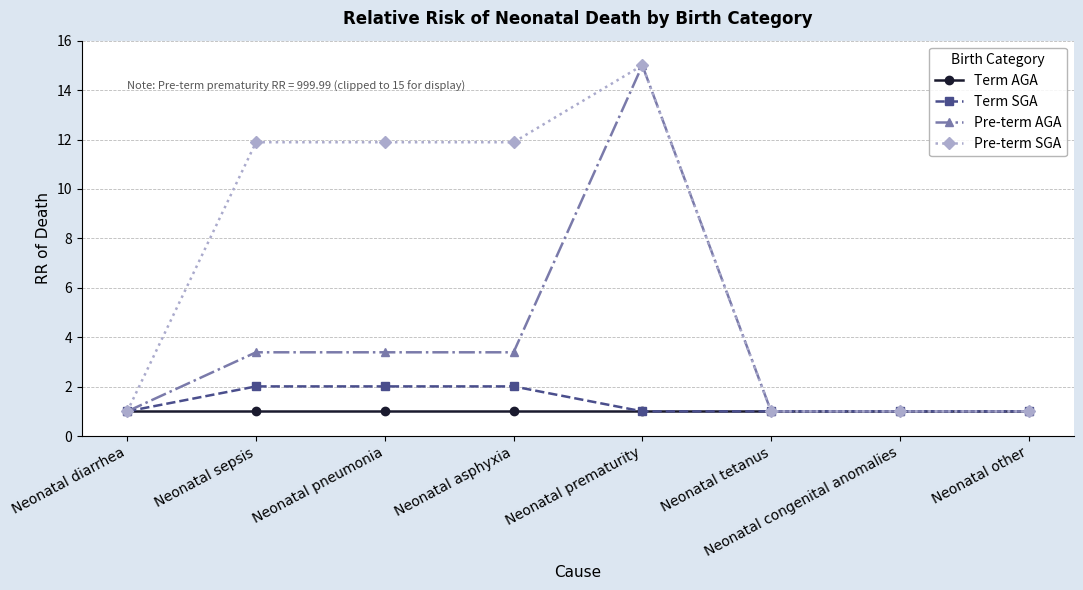

What is the label of the 3rd point from the right?

Neonatal tetanus